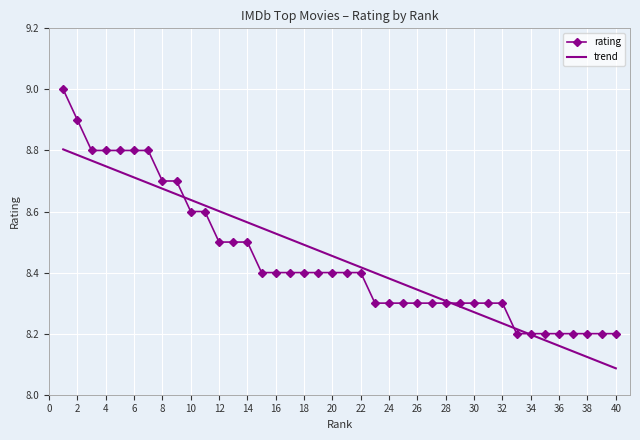

Rank the series by their maximum value, from highest to lowest.

rating, trend